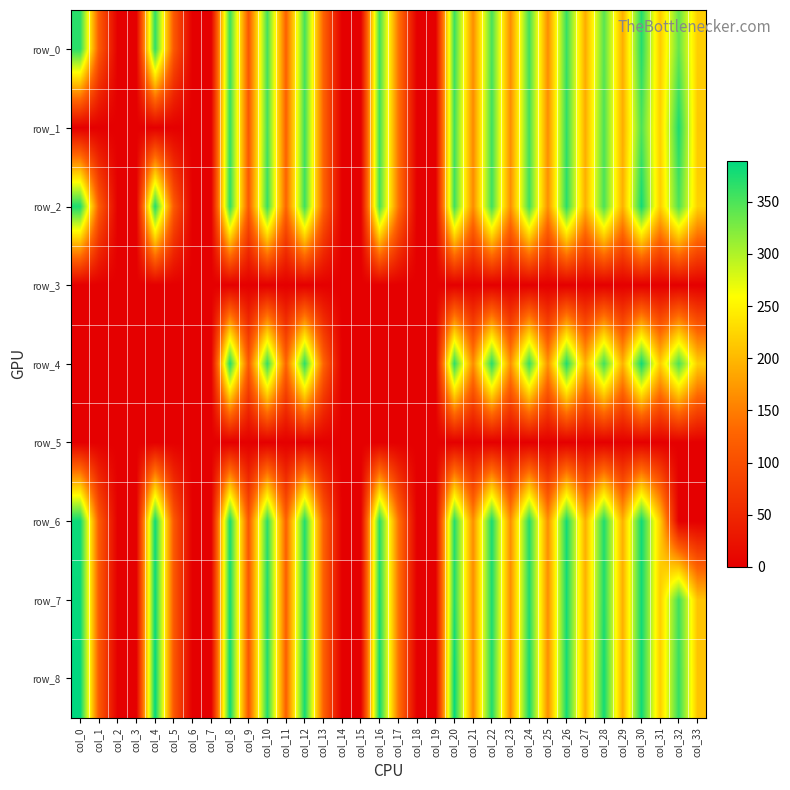

Which series has the widest spread of values?

row_8